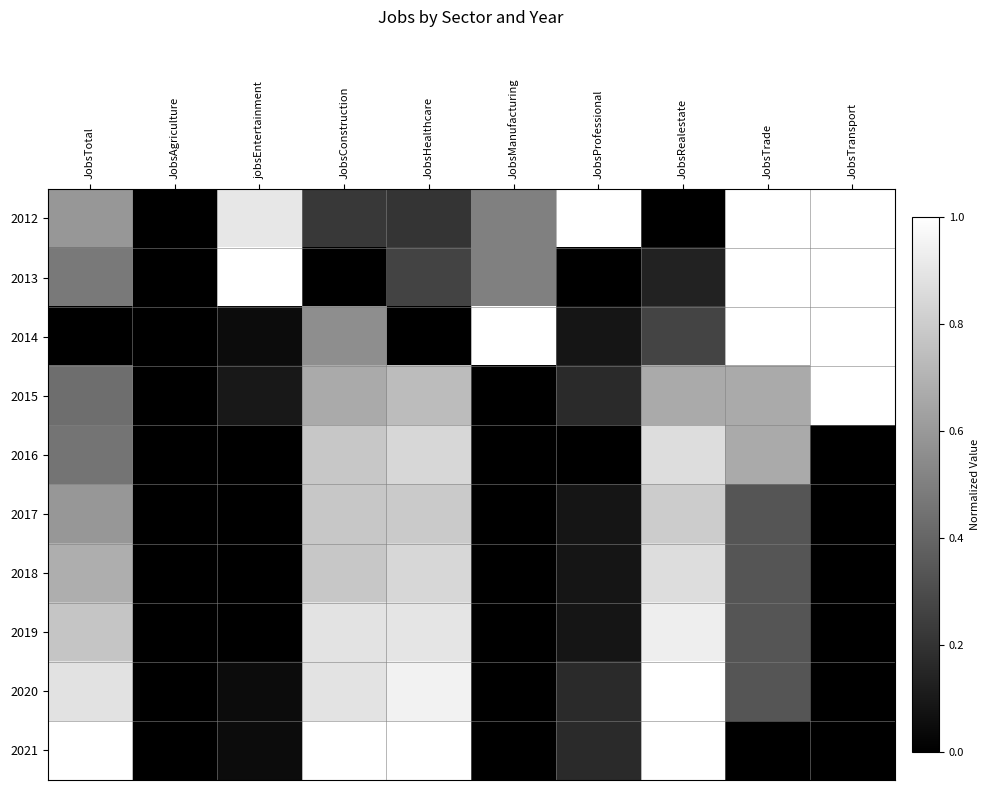

Reading left to right, transcribe all the data shown in this chart.

2012: JobsTotal=0.6	JobsAgriculture=0.0	jobsEntertainment=0.9	JobsConstruction=0.2	JobsHealthcare=0.2	JobsManufacturing=0.5	JobsProfessional=1.0	JobsRealestate=0.0	JobsTrade=1.0	JobsTransport=1.0
2013: JobsTotal=0.5	JobsAgriculture=0.0	jobsEntertainment=1.0	JobsConstruction=0.0	JobsHealthcare=0.3	JobsManufacturing=0.5	JobsProfessional=0.0	JobsRealestate=0.1	JobsTrade=1.0	JobsTransport=1.0
2014: JobsTotal=0.0	JobsAgriculture=0.0	jobsEntertainment=0.0	JobsConstruction=0.6	JobsHealthcare=0.0	JobsManufacturing=1.0	JobsProfessional=0.1	JobsRealestate=0.3	JobsTrade=1.0	JobsTransport=1.0
2015: JobsTotal=0.4	JobsAgriculture=0.0	jobsEntertainment=0.1	JobsConstruction=0.7	JobsHealthcare=0.7	JobsManufacturing=0.0	JobsProfessional=0.2	JobsRealestate=0.7	JobsTrade=0.7	JobsTransport=1.0
2016: JobsTotal=0.5	JobsAgriculture=0.0	jobsEntertainment=0.0	JobsConstruction=0.8	JobsHealthcare=0.8	JobsManufacturing=0.0	JobsProfessional=0.0	JobsRealestate=0.9	JobsTrade=0.7	JobsTransport=0.0
2017: JobsTotal=0.6	JobsAgriculture=0.0	jobsEntertainment=0.0	JobsConstruction=0.8	JobsHealthcare=0.8	JobsManufacturing=0.0	JobsProfessional=0.1	JobsRealestate=0.8	JobsTrade=0.3	JobsTransport=0.0
2018: JobsTotal=0.7	JobsAgriculture=0.0	jobsEntertainment=0.0	JobsConstruction=0.8	JobsHealthcare=0.8	JobsManufacturing=0.0	JobsProfessional=0.1	JobsRealestate=0.9	JobsTrade=0.3	JobsTransport=0.0
2019: JobsTotal=0.8	JobsAgriculture=0.0	jobsEntertainment=0.0	JobsConstruction=0.9	JobsHealthcare=0.9	JobsManufacturing=0.0	JobsProfessional=0.1	JobsRealestate=0.9	JobsTrade=0.3	JobsTransport=0.0
2020: JobsTotal=0.9	JobsAgriculture=0.0	jobsEntertainment=0.0	JobsConstruction=0.9	JobsHealthcare=0.9	JobsManufacturing=0.0	JobsProfessional=0.2	JobsRealestate=1.0	JobsTrade=0.3	JobsTransport=0.0
2021: JobsTotal=1.0	JobsAgriculture=0.0	jobsEntertainment=0.0	JobsConstruction=1.0	JobsHealthcare=1.0	JobsManufacturing=0.0	JobsProfessional=0.2	JobsRealestate=1.0	JobsTrade=0.0	JobsTransport=0.0